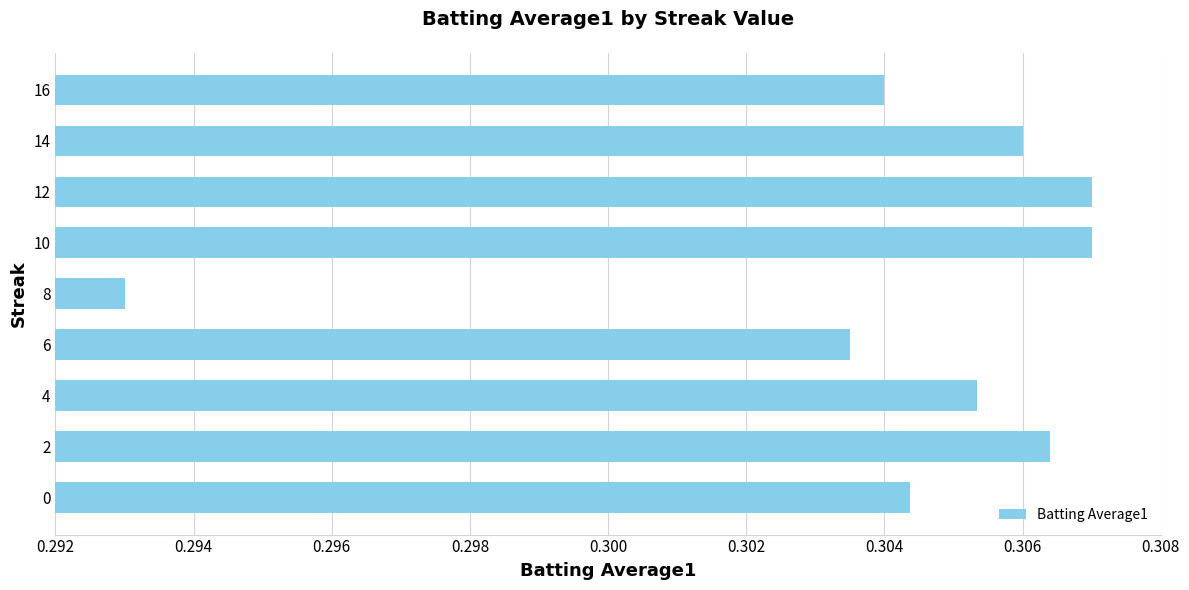

How many values are between 0 and 1?

9